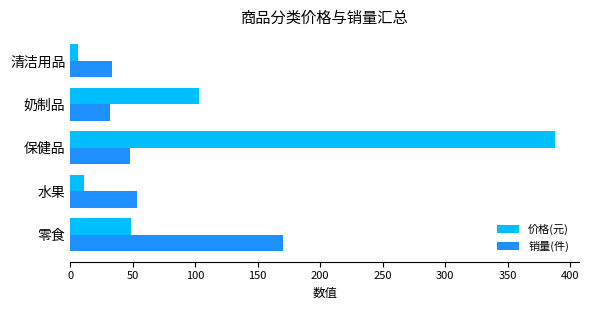

What is the difference between the maximum and minimum values in the 价格(元) series?

382.1